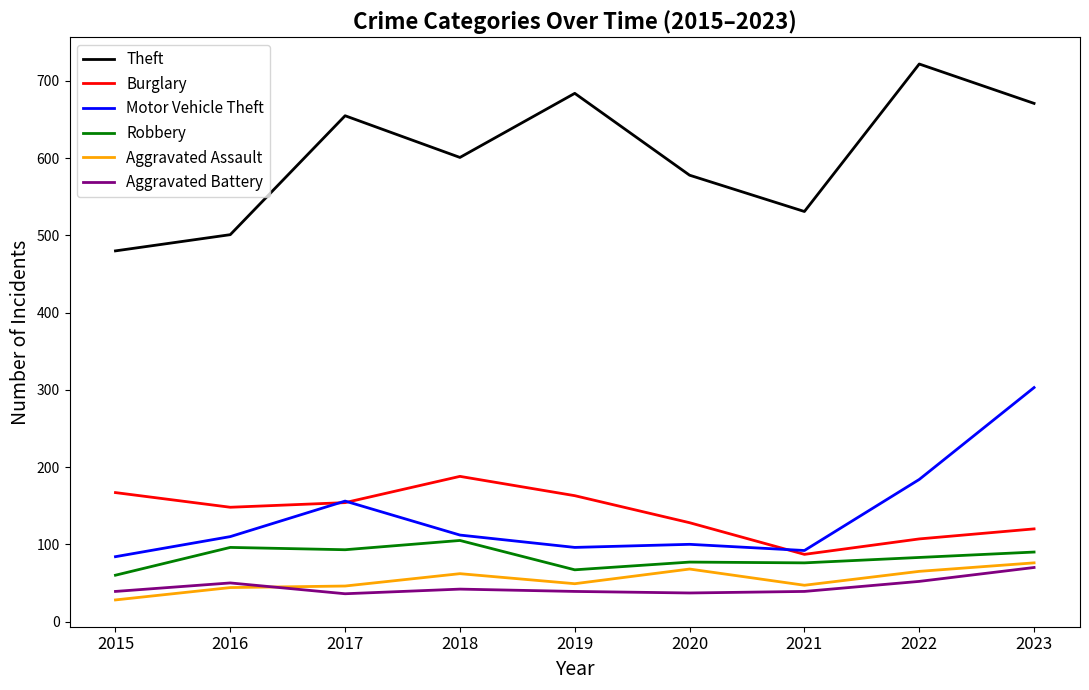

What is the minimum value for Motor Vehicle Theft?

84